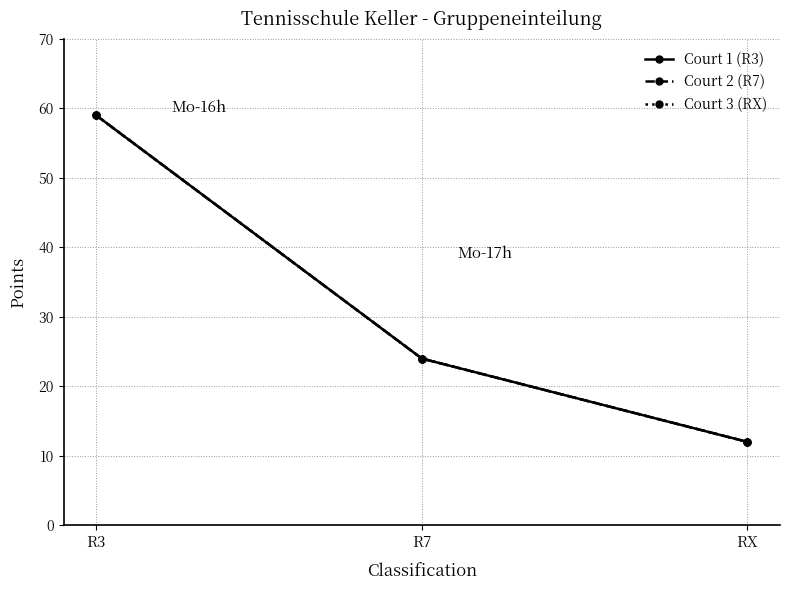

At which category is the sum across all series the highest?

R3